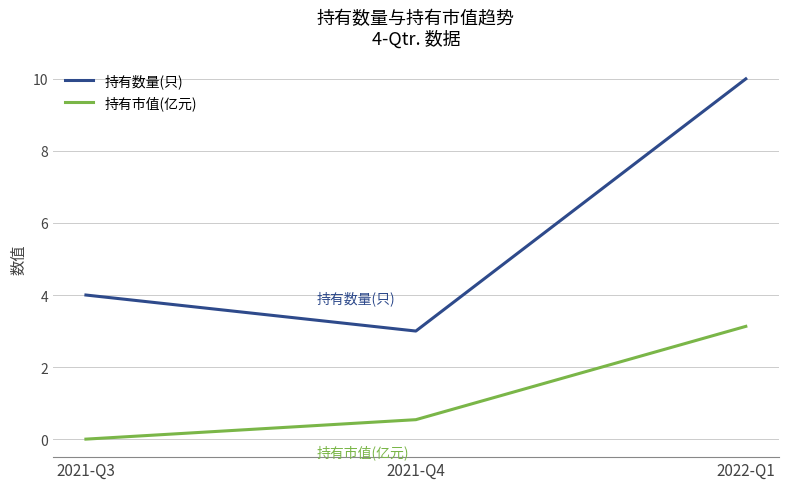

Where is 持有市值(亿元) nearest to the value 1?

2021-Q4